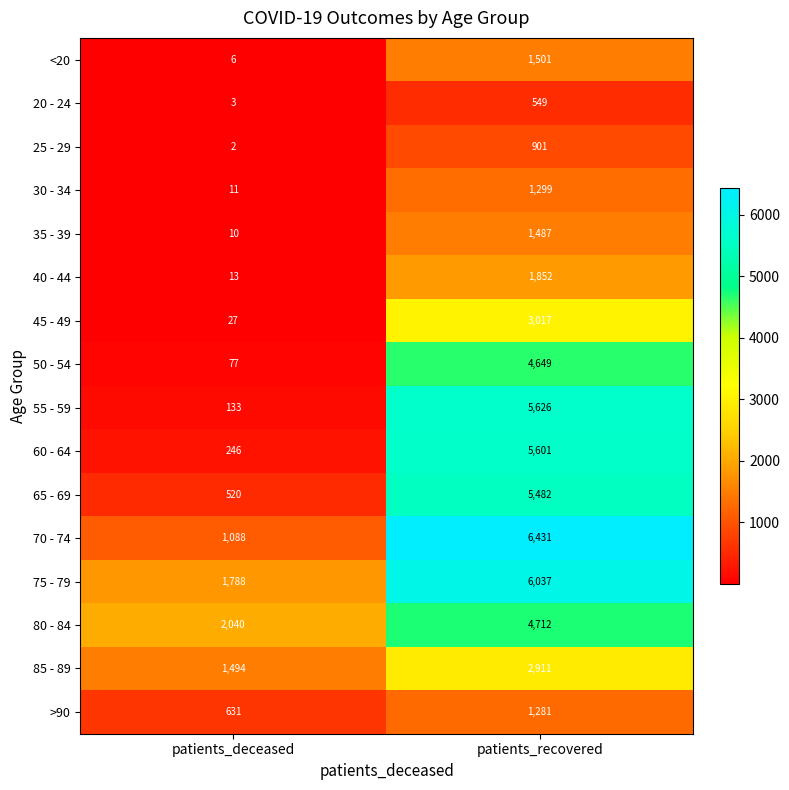

Rank the series by their maximum value, from highest to lowest.

70 - 74, 75 - 79, 55 - 59, 60 - 64, 65 - 69, 80 - 84, 50 - 54, 45 - 49, 85 - 89, 40 - 44, <20, 35 - 39, 30 - 34, >90, 25 - 29, 20 - 24